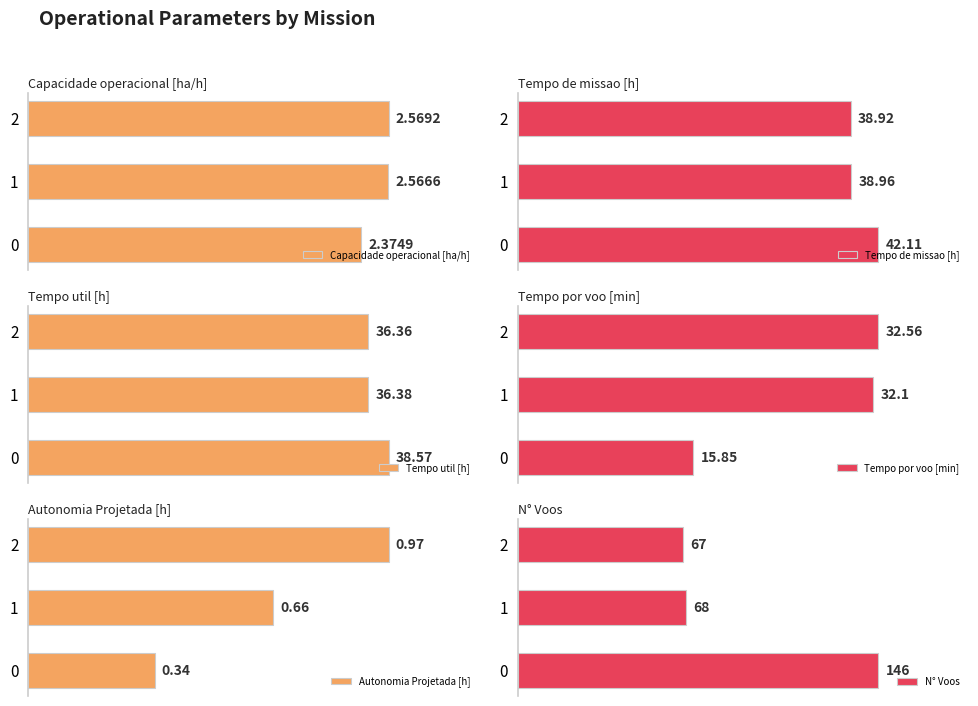

Reading left to right, list all the values displayed in this chart.

Capacidade operacional [ha/h]: 2.4	2.6	2.6
Tempo de missao [h]: 42.1	39.0	38.9
Tempo util [h]: 38.6	36.4	36.4
Tempo por voo [min]: 15.8	32.1	32.6
Autonomia Projetada [h]: 0.3	0.7	1.0
N° Voos: 146.0	68.0	67.0